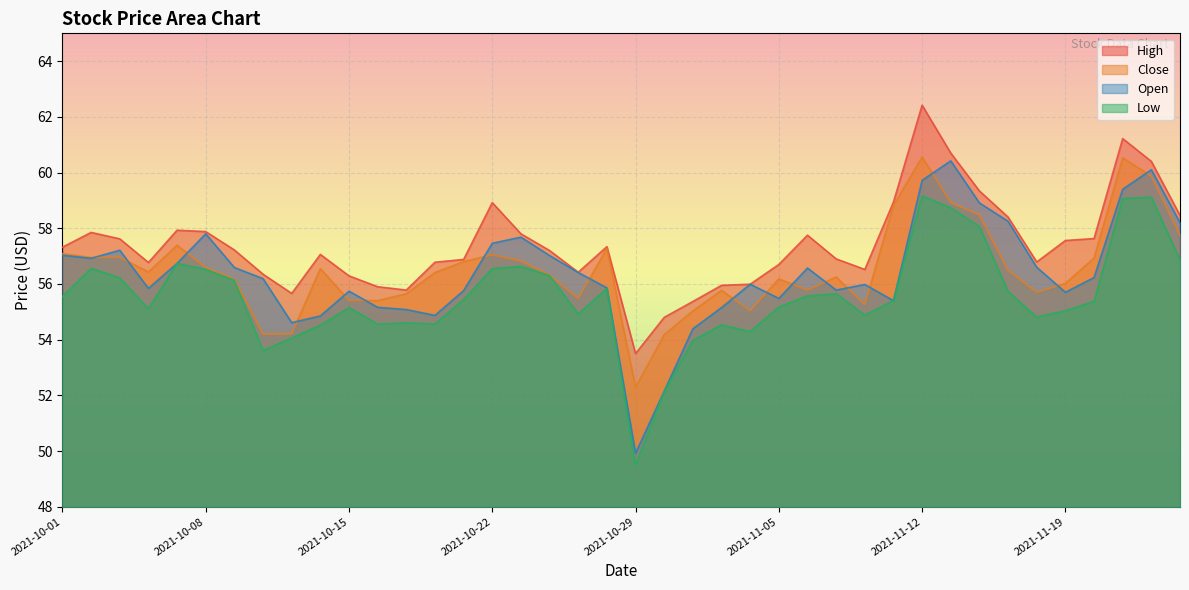

The value of Close at 2021-11-05 is 32.5. True or false?

False